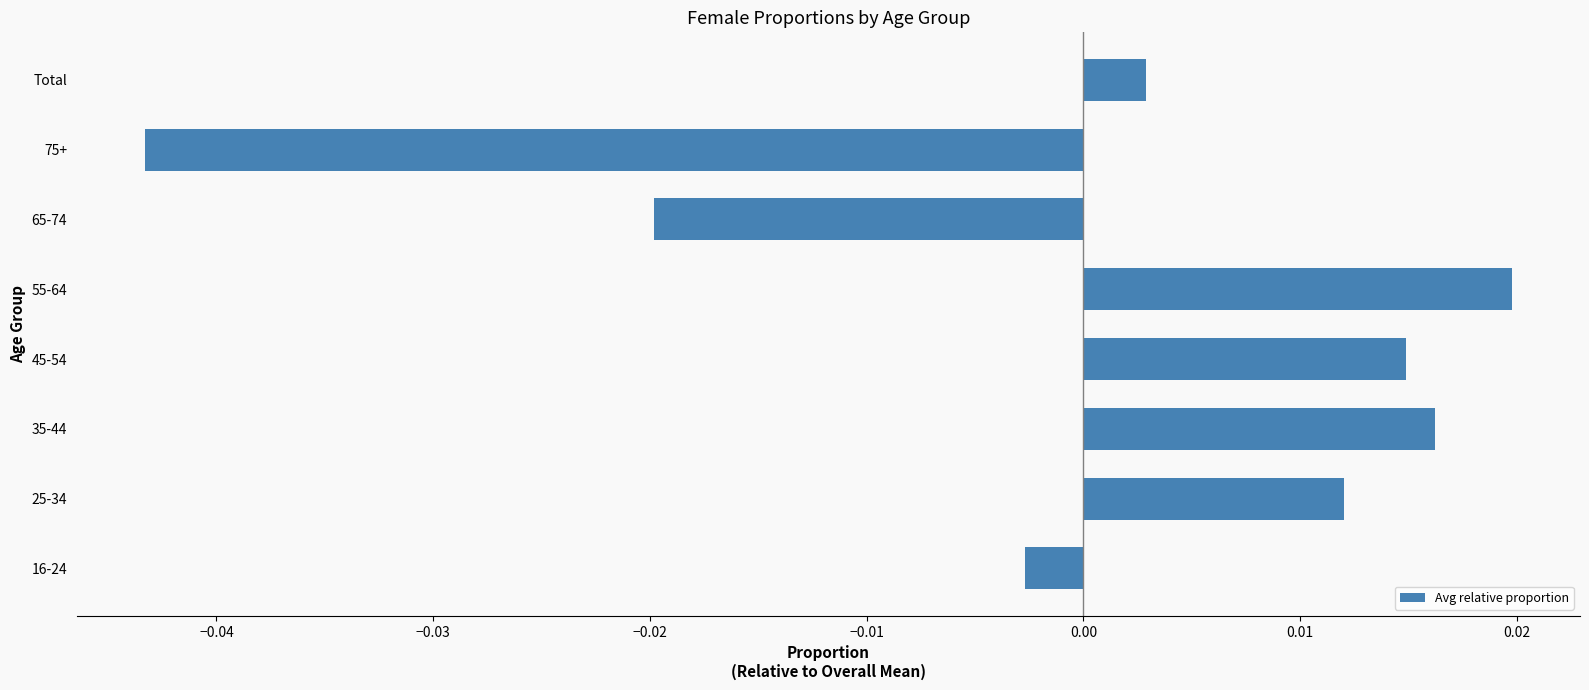

What is the difference between the maximum and minimum values?

0.1